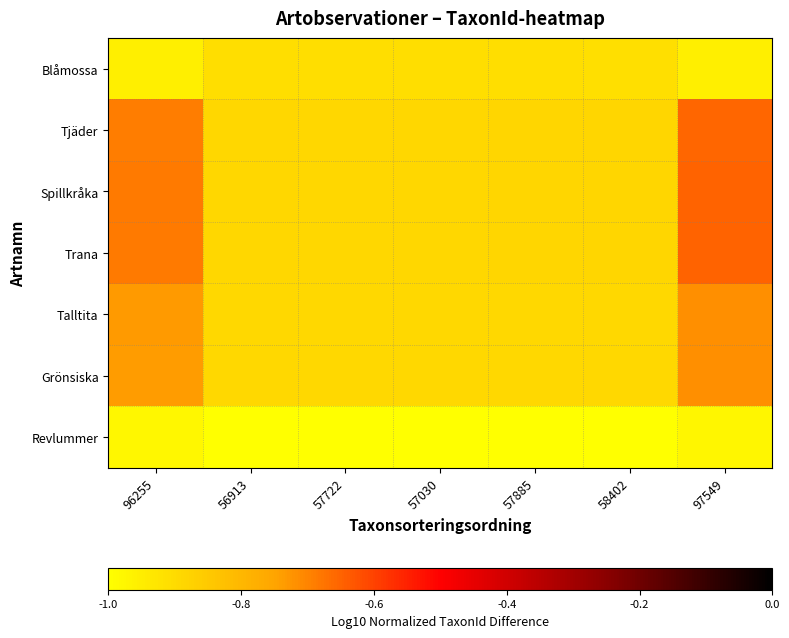

Reading left to right, transcribe all the data shown in this chart.

Blåmossa: 96255=-1.0	56913=-0.9	57722=-0.9	57030=-0.9	57885=-0.9	58402=-0.9	97549=-1.0
Tjäder: 96255=-0.7	56913=-0.9	57722=-0.9	57030=-0.9	57885=-0.9	58402=-0.9	97549=-0.7
Spillkråka: 96255=-0.7	56913=-0.9	57722=-0.9	57030=-0.9	57885=-0.9	58402=-0.9	97549=-0.7
Trana: 96255=-0.7	56913=-0.9	57722=-0.9	57030=-0.9	57885=-0.9	58402=-0.9	97549=-0.7
Talltita: 96255=-0.7	56913=-0.9	57722=-0.9	57030=-0.9	57885=-0.9	58402=-0.9	97549=-0.7
Grönsiska: 96255=-0.7	56913=-0.9	57722=-0.9	57030=-0.9	57885=-0.9	58402=-0.9	97549=-0.7
Revlummer: 96255=-1.0	56913=-1.0	57722=-1.0	57030=-1.0	57885=-1.0	58402=-1.0	97549=-1.0